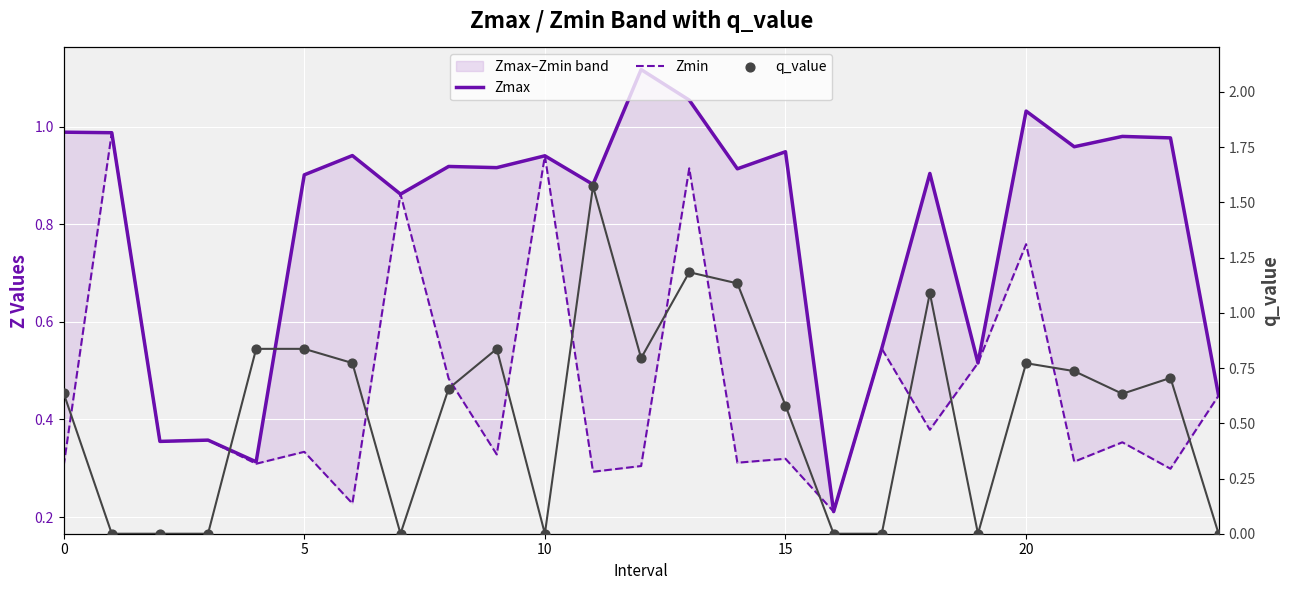

At which category is the sum across all series the highest?

13